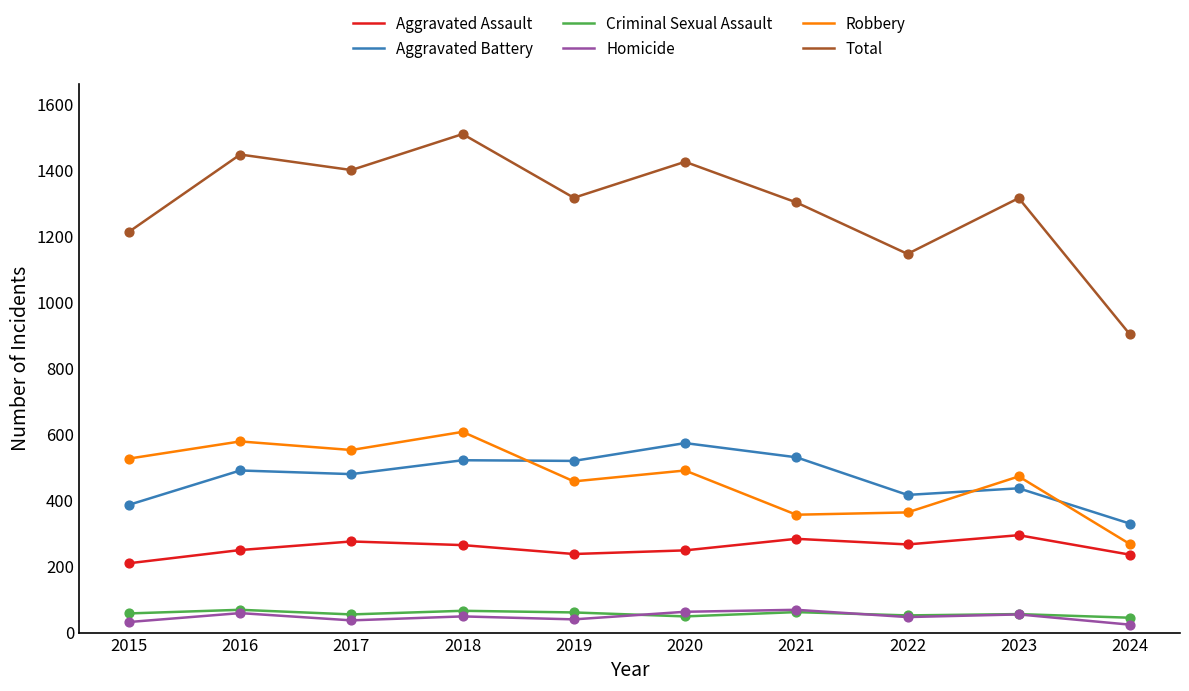

What is the total value across all series at 2019?

2634